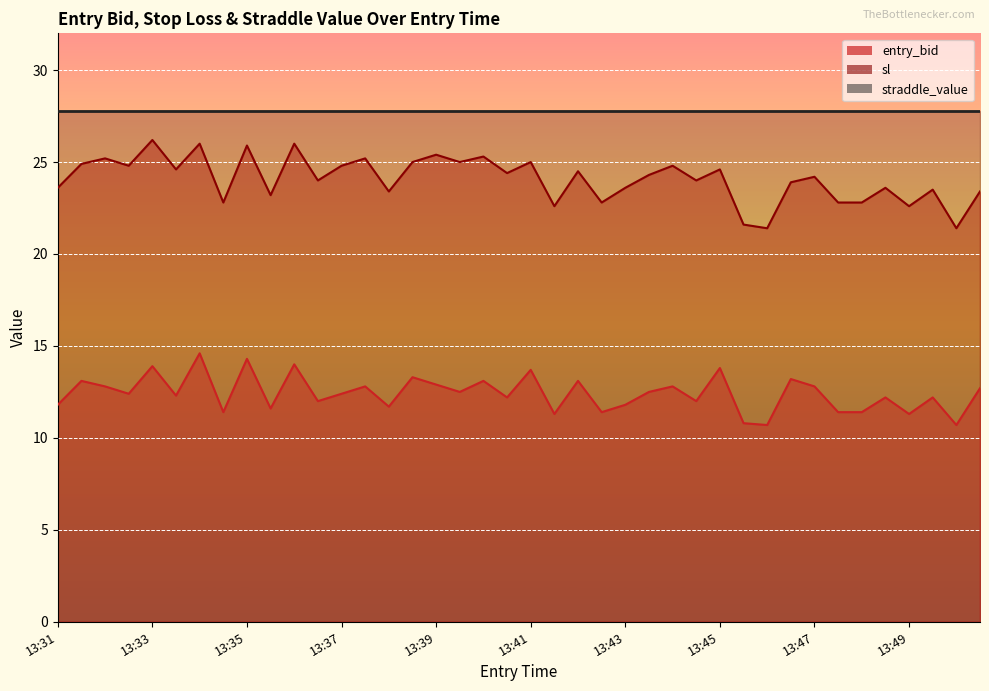

What is the average value of the entry_bid series?

12.4